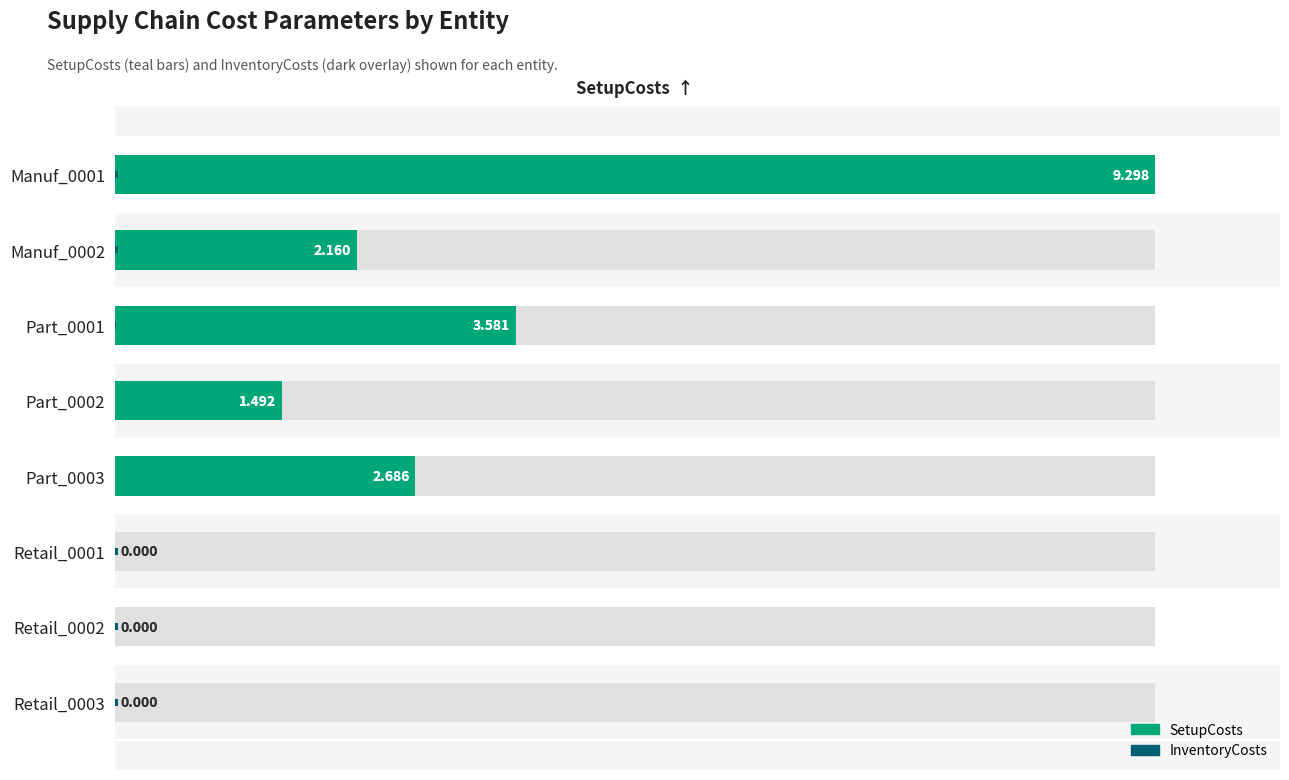

At how many categories does at least one series exceed 0?

8